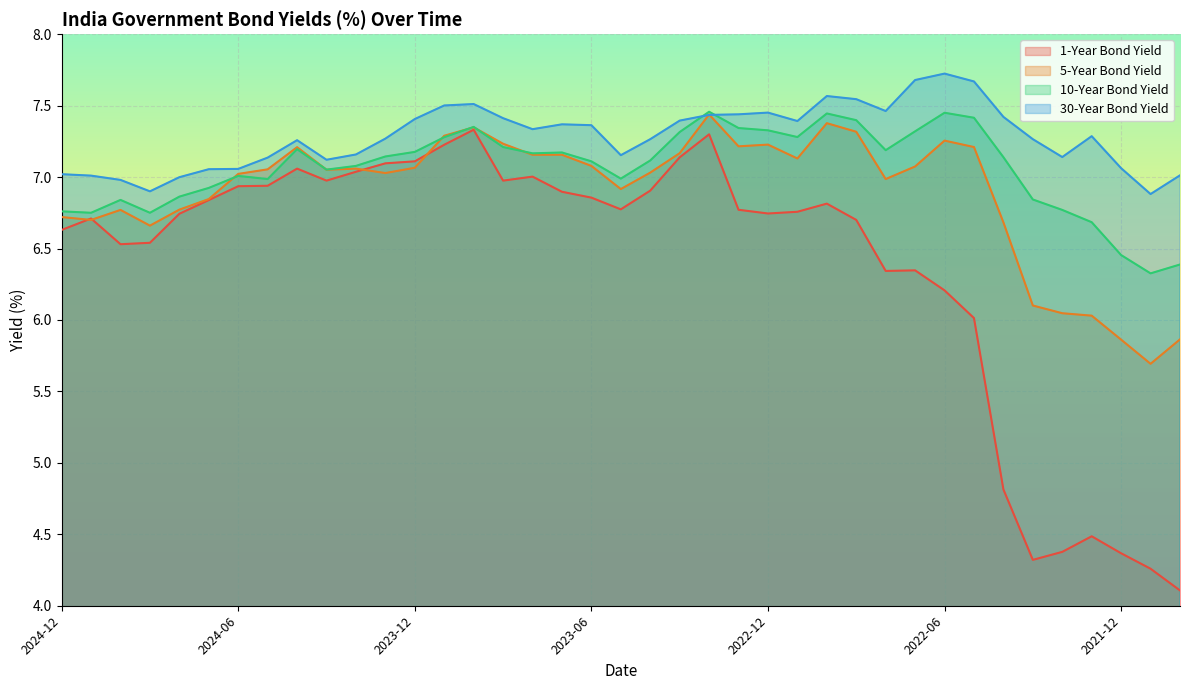

True or false: 10-Year Bond Yield and 1-Year Bond Yield cross at least once.

False